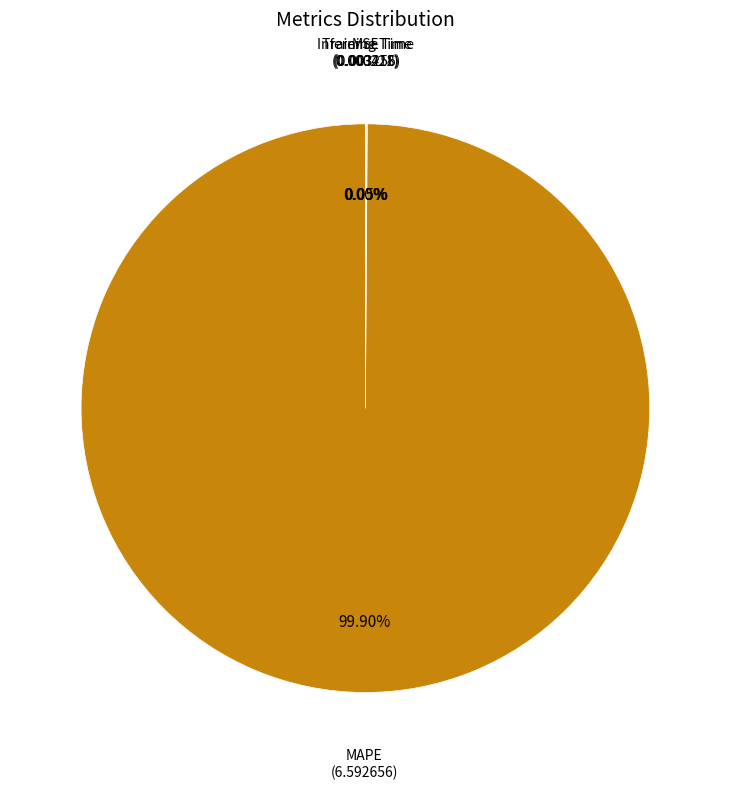

Does any single category account for the majority?

Yes